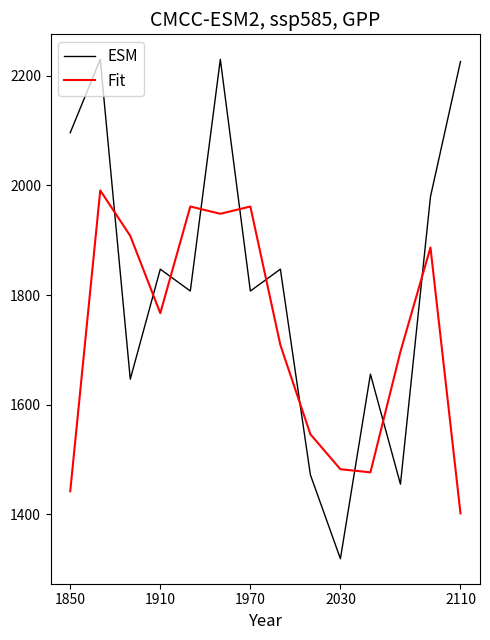

Which series has the widest spread of values?

ESM